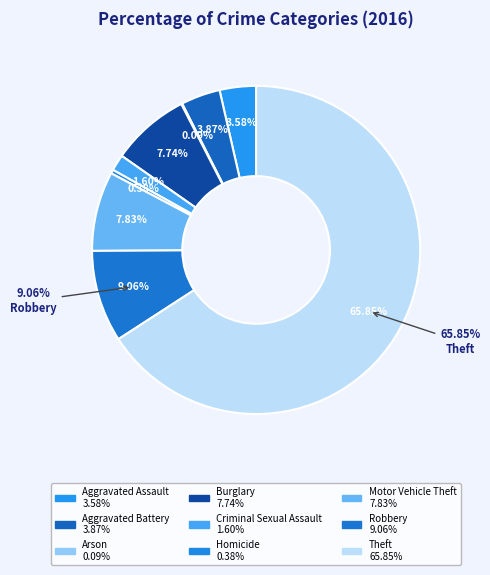

Does any single category account for the majority?

Yes